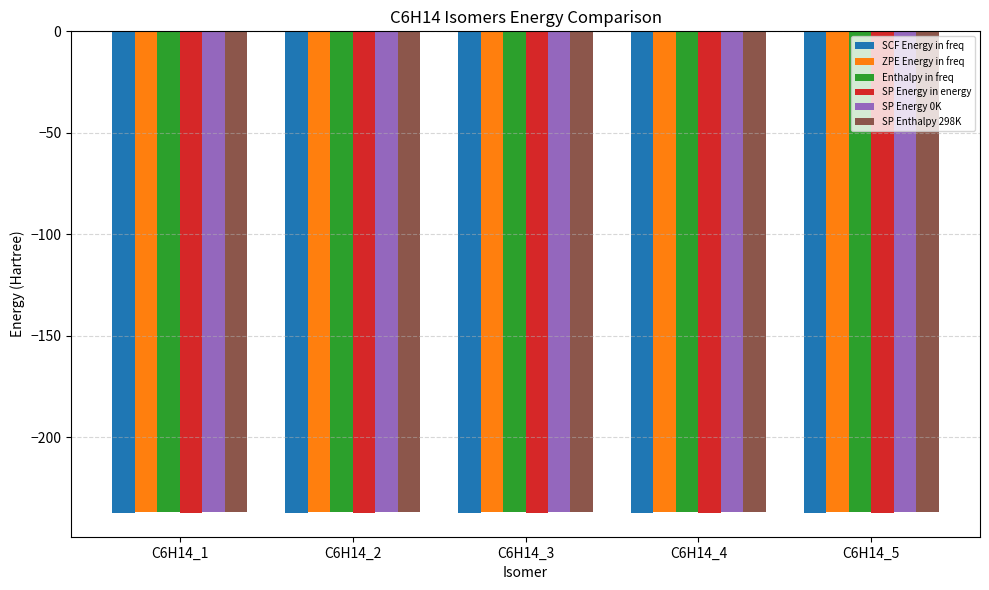

What is the average value of the SCF Energy in freq series?

-237.1